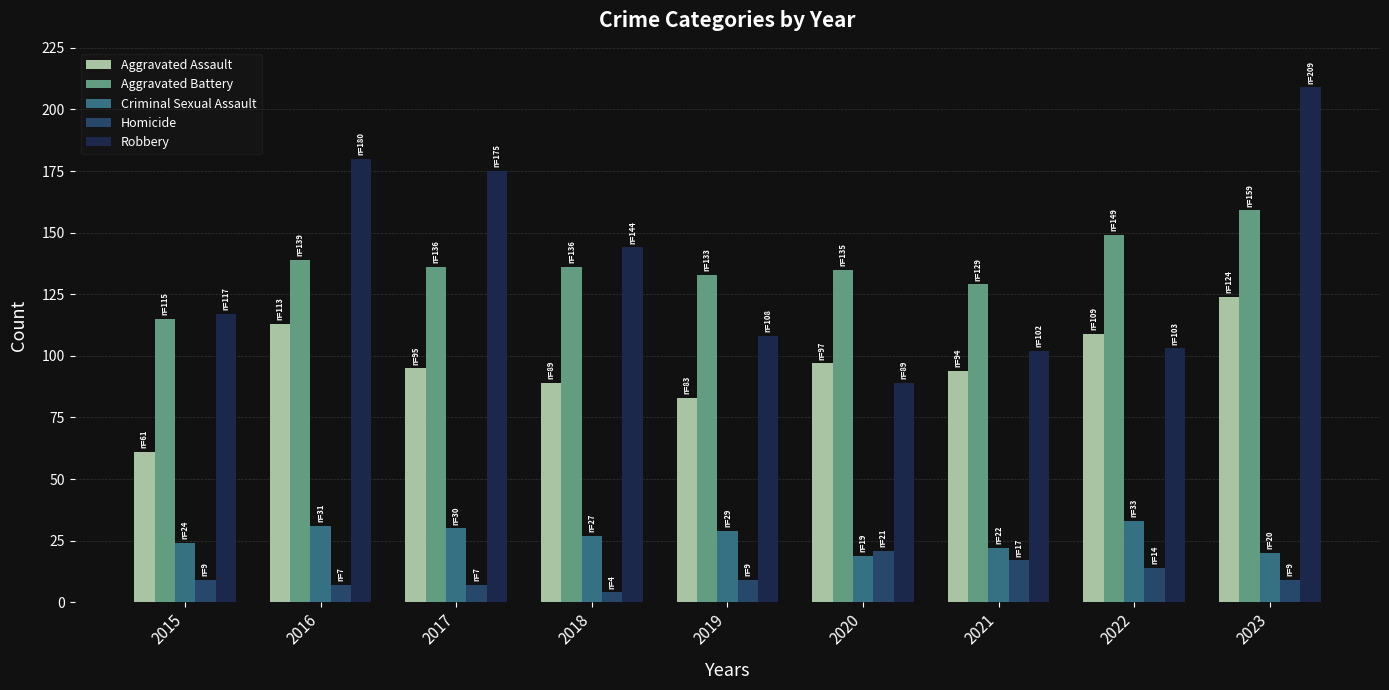

Reading left to right, transcribe all the data shown in this chart.

Aggravated Assault: 2015=61	2016=113	2017=95	2018=89	2019=83	2020=97	2021=94	2022=109	2023=124
Aggravated Battery: 2015=115	2016=139	2017=136	2018=136	2019=133	2020=135	2021=129	2022=149	2023=159
Criminal Sexual Assault: 2015=24	2016=31	2017=30	2018=27	2019=29	2020=19	2021=22	2022=33	2023=20
Homicide: 2015=9	2016=7	2017=7	2018=4	2019=9	2020=21	2021=17	2022=14	2023=9
Robbery: 2015=117	2016=180	2017=175	2018=144	2019=108	2020=89	2021=102	2022=103	2023=209